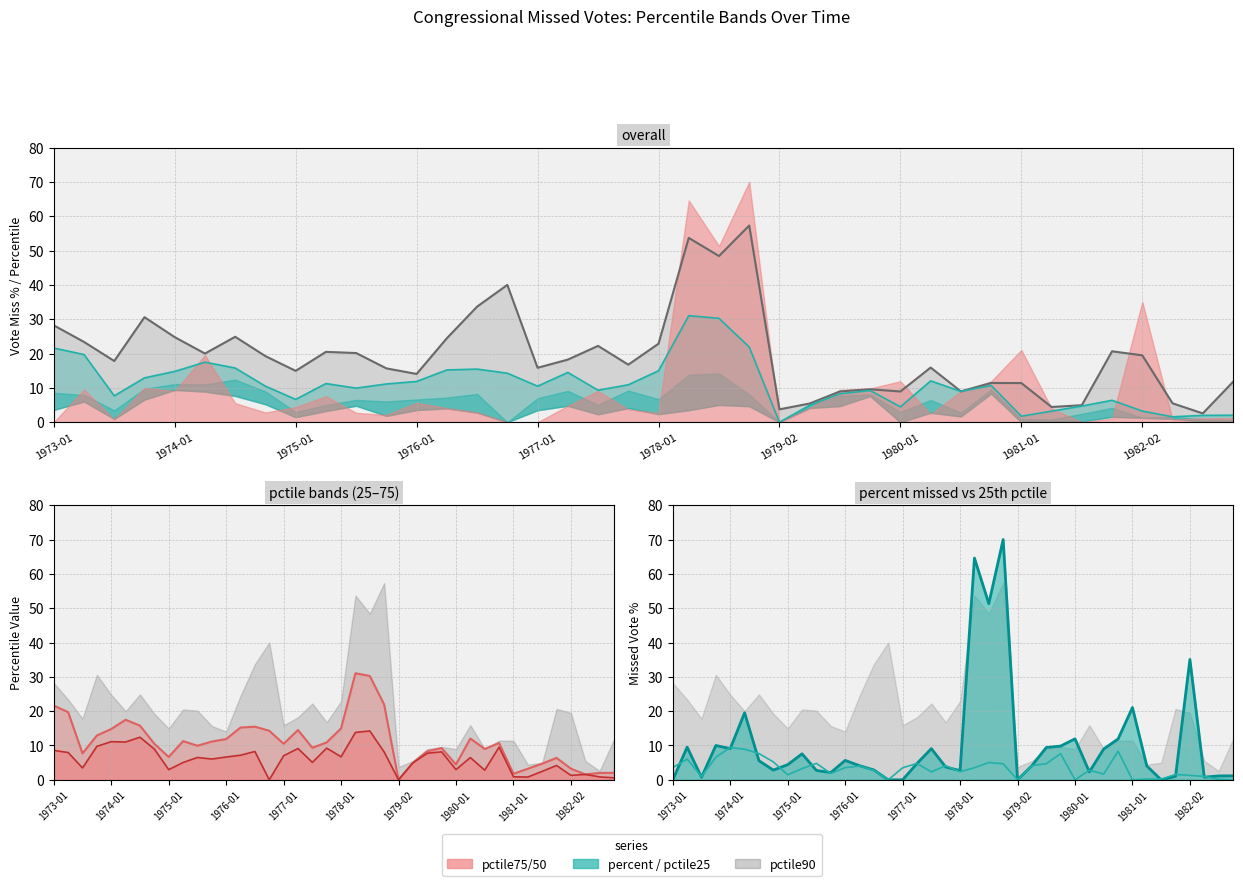

Between 23 and 39, which is larger?

23